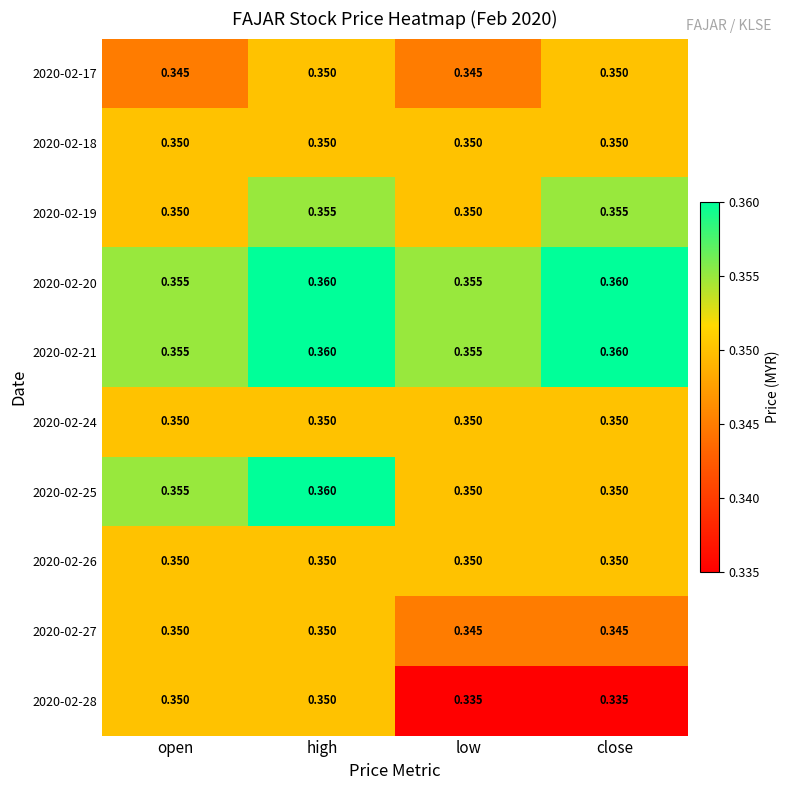

What is the total value across all series at low?

3.5